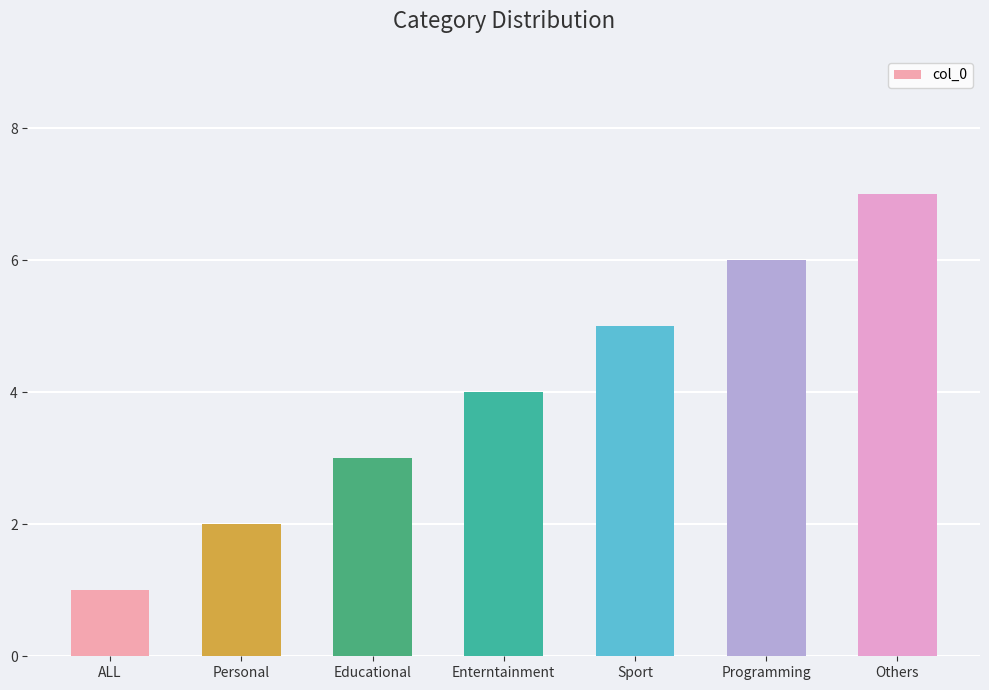

What is the ratio of the value at ALL to the value at Personal?

0.5